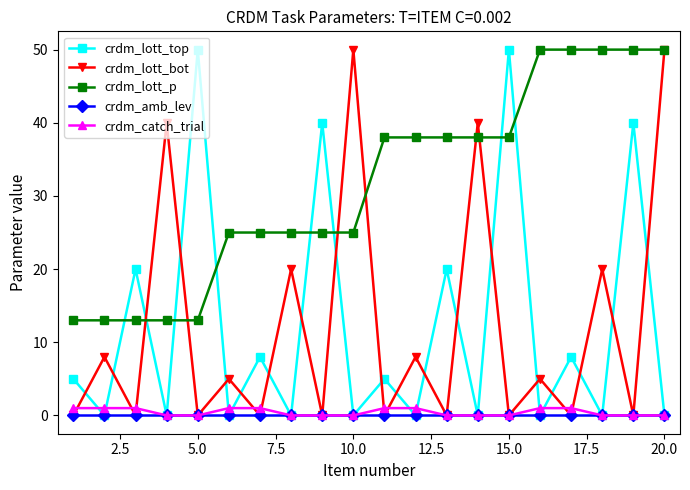

What are all the series names shown in the legend?

crdm_lott_top, crdm_lott_bot, crdm_lott_p, crdm_amb_lev, crdm_catch_trial